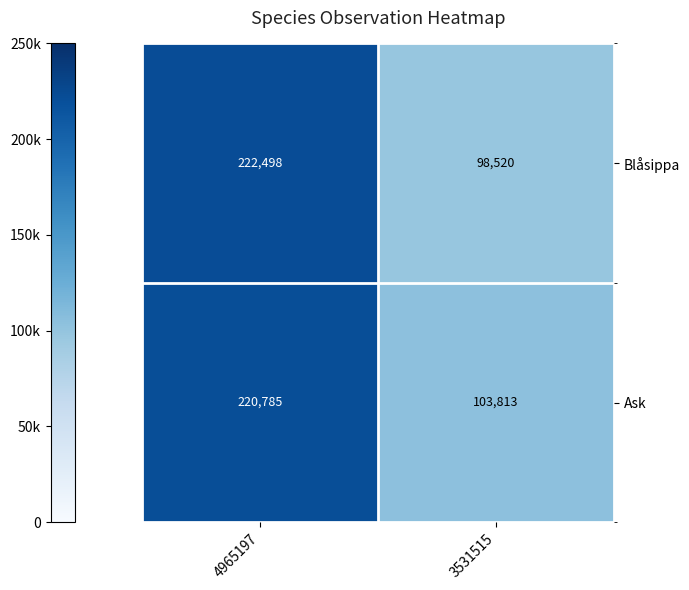

Is it true that Blåsippa equals 222498 at 4965197?

True